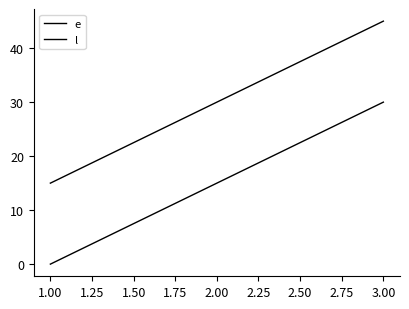

Which series has the largest total across all categories?

l